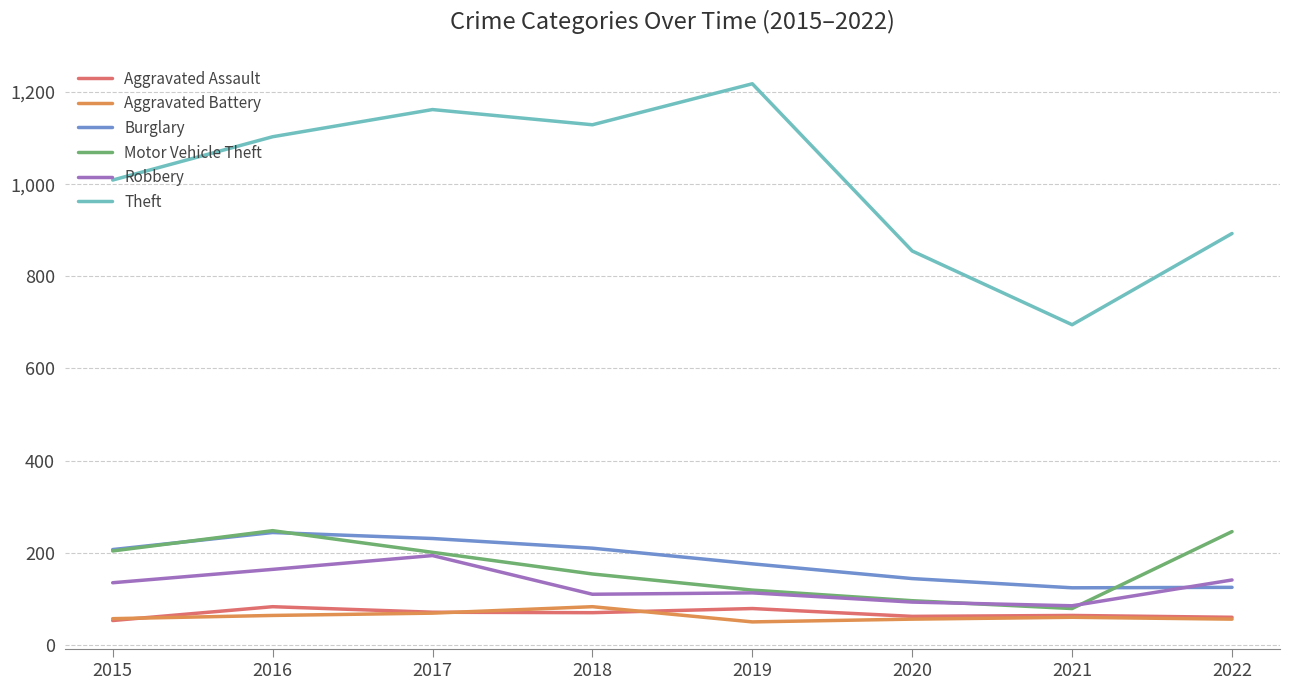

Is it true that Aggravated Battery equals 56 at 2020?

True